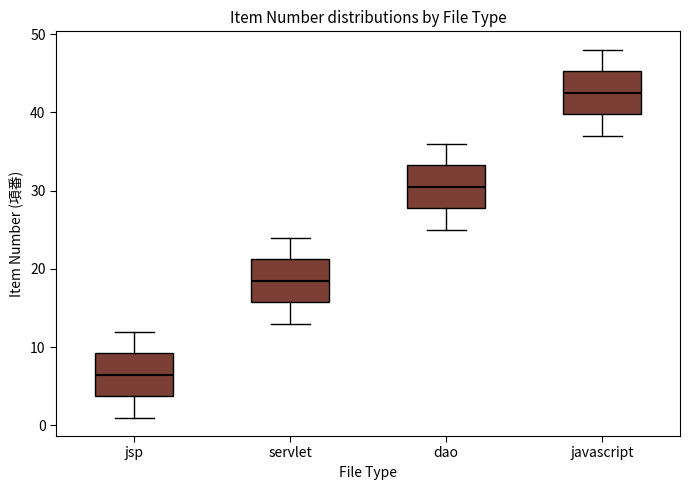

Reading left to right, transcribe this box plot: for each box, give where its median line is, the range the box spans, and where its two whiskers end, as read against the y-axis. The values are not printed on the chart, so give them approximately, as read against the axis.

jsp: median 7, box 4 to 9, whiskers 1 to 12
servlet: median 19, box 16 to 21, whiskers 13 to 24
dao: median 31, box 28 to 33, whiskers 25 to 36
javascript: median 43, box 40 to 45, whiskers 37 to 48